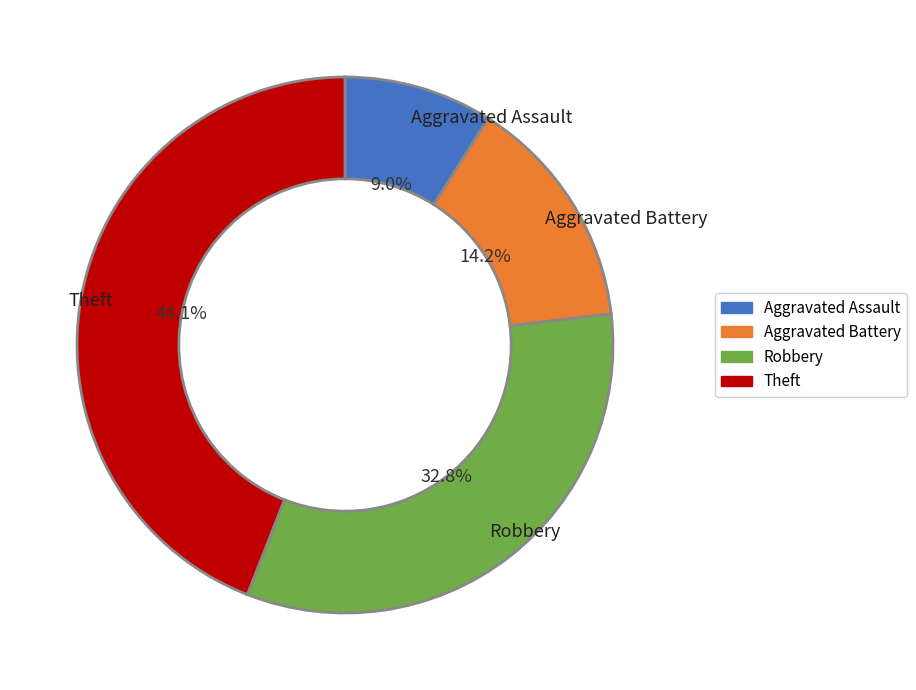

Does any single category account for the majority?

No